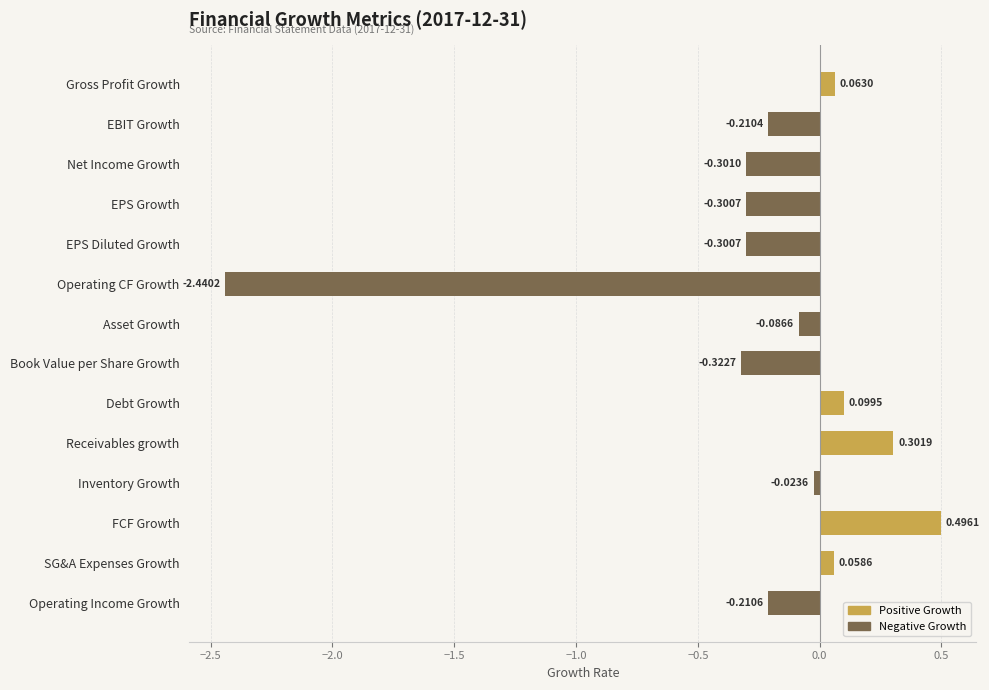

What is the difference between the maximum and second lowest values?

0.8